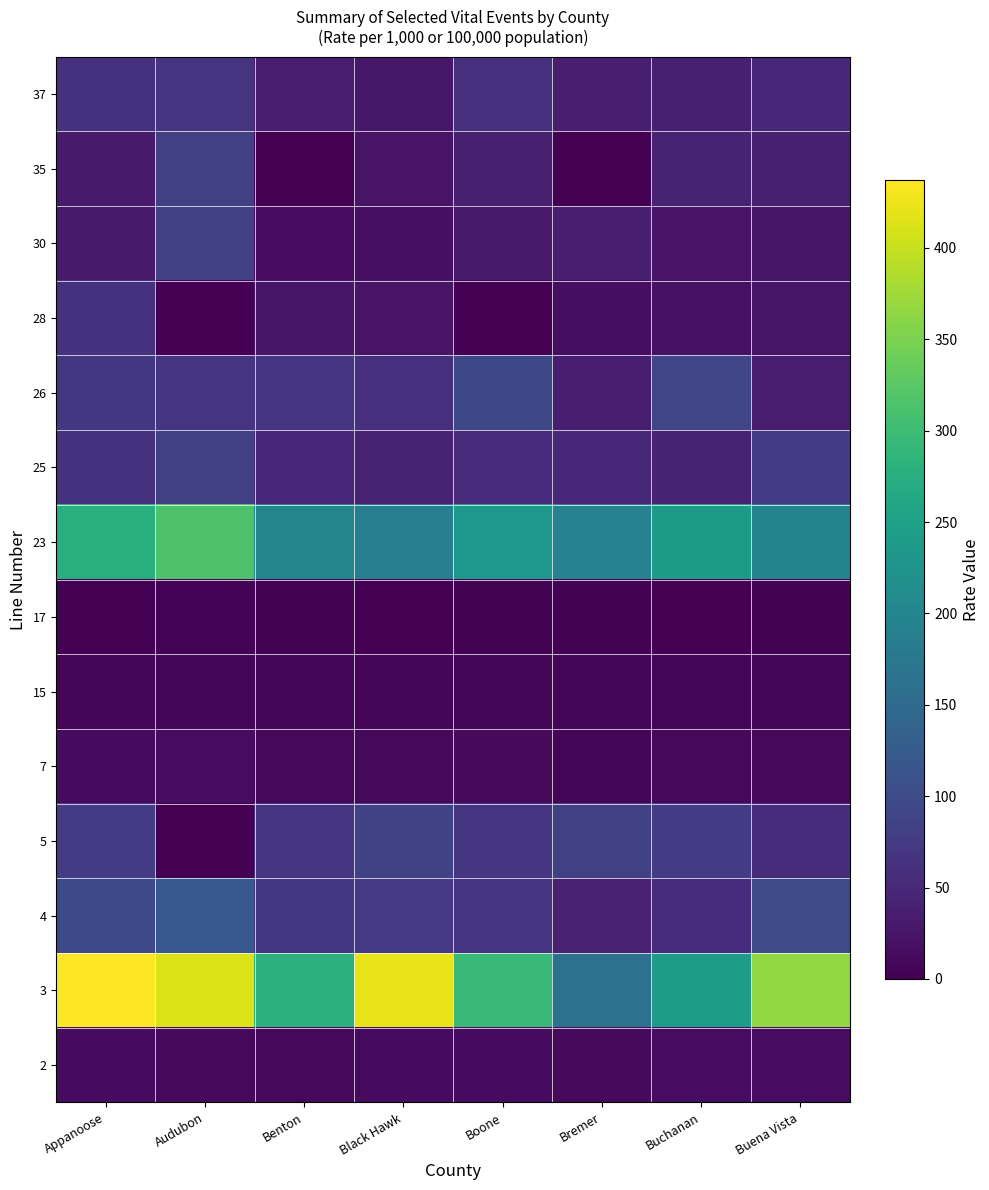

At which category does the chart reach its peak across all series?

Appanoose